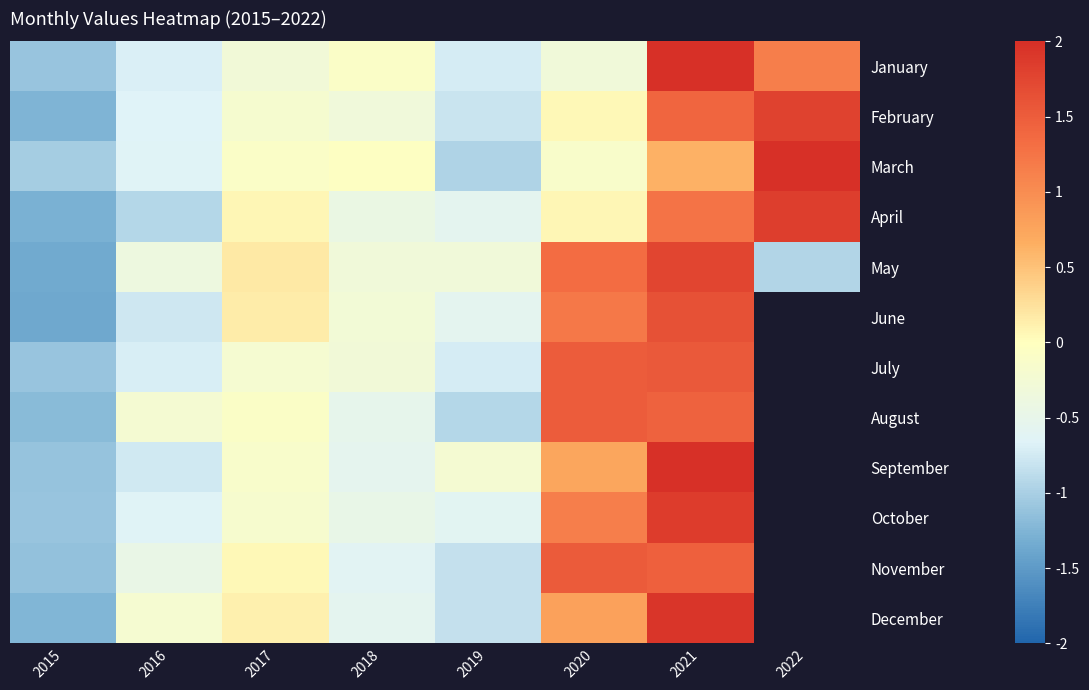

Reading left to right, what are all the values shown in this chart?

January: 2015=-1.1	2016=-0.7	2017=-0.3	2018=-0.1	2019=-0.7	2020=-0.3	2021=2.1	2022=1.1
February: 2015=-1.3	2016=-0.7	2017=-0.2	2018=-0.3	2019=-0.8	2020=0.1	2021=1.4	2022=1.8
March: 2015=-1.0	2016=-0.6	2017=-0.1	2018=-0.0	2019=-1.0	2020=-0.1	2021=0.6	2022=2.3
April: 2015=-1.3	2016=-0.9	2017=0.1	2018=-0.4	2019=-0.6	2020=0.1	2021=1.3	2022=1.8
May: 2015=-1.4	2016=-0.4	2017=0.2	2018=-0.3	2019=-0.3	2020=1.3	2021=1.8	2022=-0.9
June: 2015=-1.4	2016=-0.8	2017=0.1	2018=-0.3	2019=-0.6	2020=1.2	2021=1.6	2022=-1.8
July: 2015=-1.1	2016=-0.7	2017=-0.2	2018=-0.3	2019=-0.7	2020=1.5	2021=1.5	2022=-2.0
August: 2015=-1.2	2016=-0.2	2017=-0.1	2018=-0.5	2019=-0.9	2020=1.5	2021=1.4	2022=-1.9
September: 2015=-1.1	2016=-0.8	2017=-0.2	2018=-0.5	2019=-0.2	2020=0.7	2021=2.1	2022=-1.8
October: 2015=-1.1	2016=-0.7	2017=-0.2	2018=-0.5	2019=-0.6	2020=1.2	2021=1.8	2022=-1.7
November: 2015=-1.1	2016=-0.5	2017=0.1	2018=-0.6	2019=-0.8	2020=1.5	2021=1.5	2022=-1.6
December: 2015=-1.2	2016=-0.2	2017=0.1	2018=-0.6	2019=-0.8	2020=0.8	2021=1.9	2022=-2.2